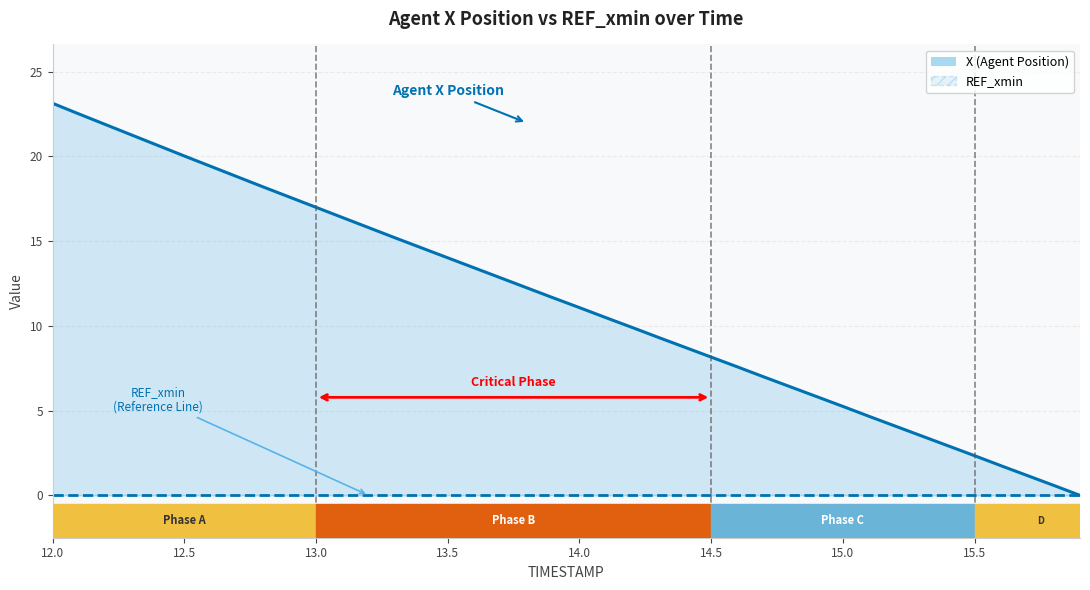

What is the sum of all values?

457.5